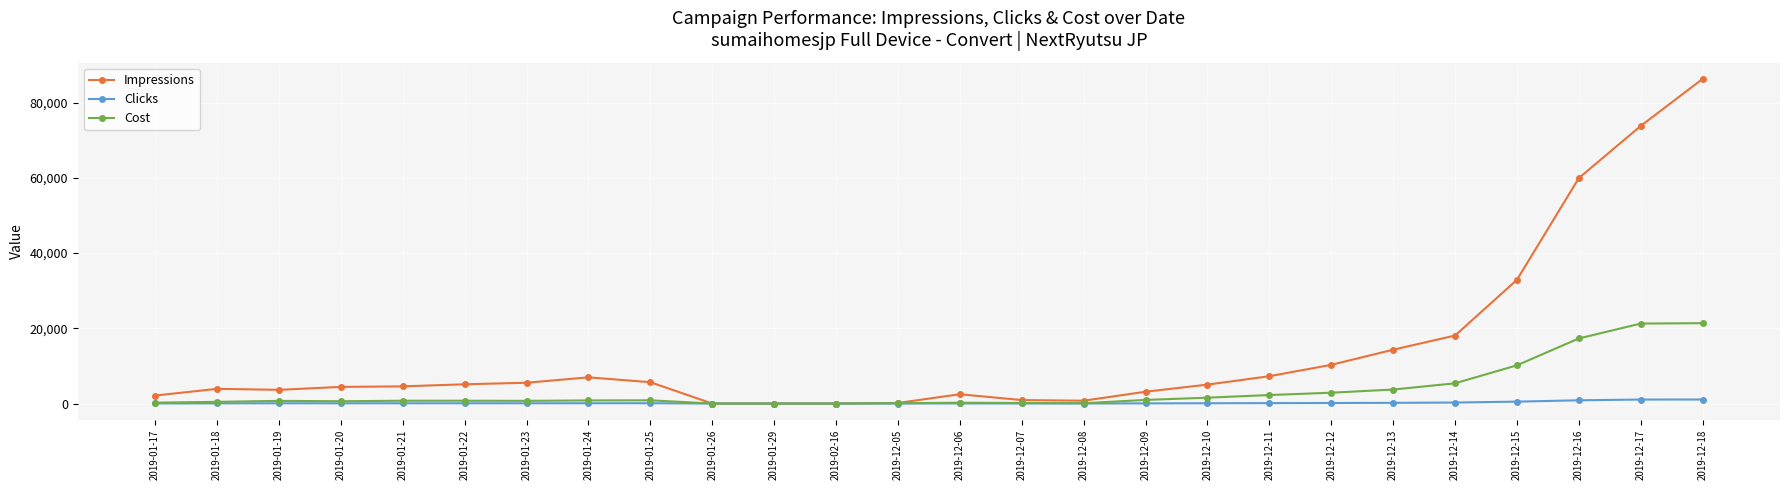

Which series changed the most between 2019-01-19 and 2019-12-13?

Impressions